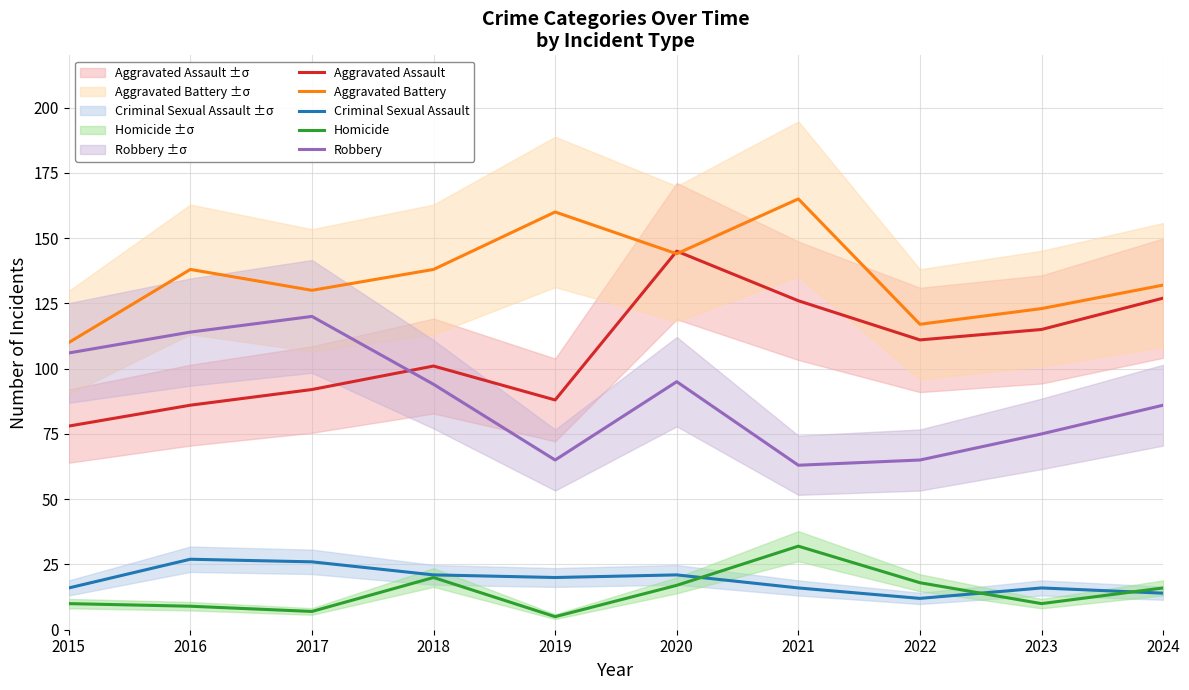

What value does the Aggravated Assault series have at 2023, to the nearest 5?

115